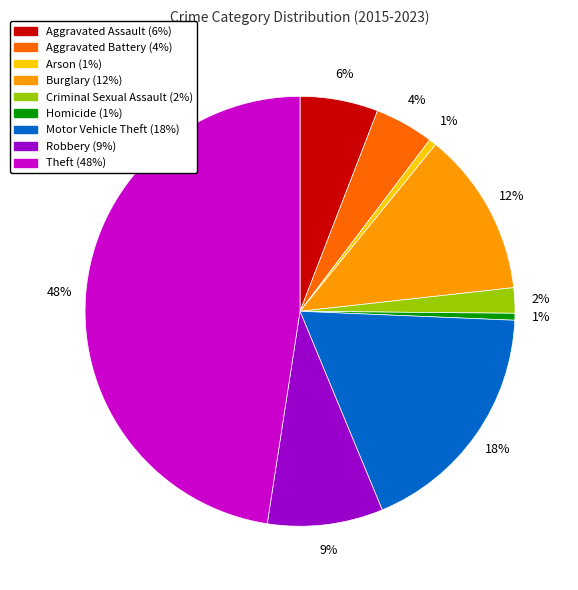

What is the largest slice in the pie chart?

Theft